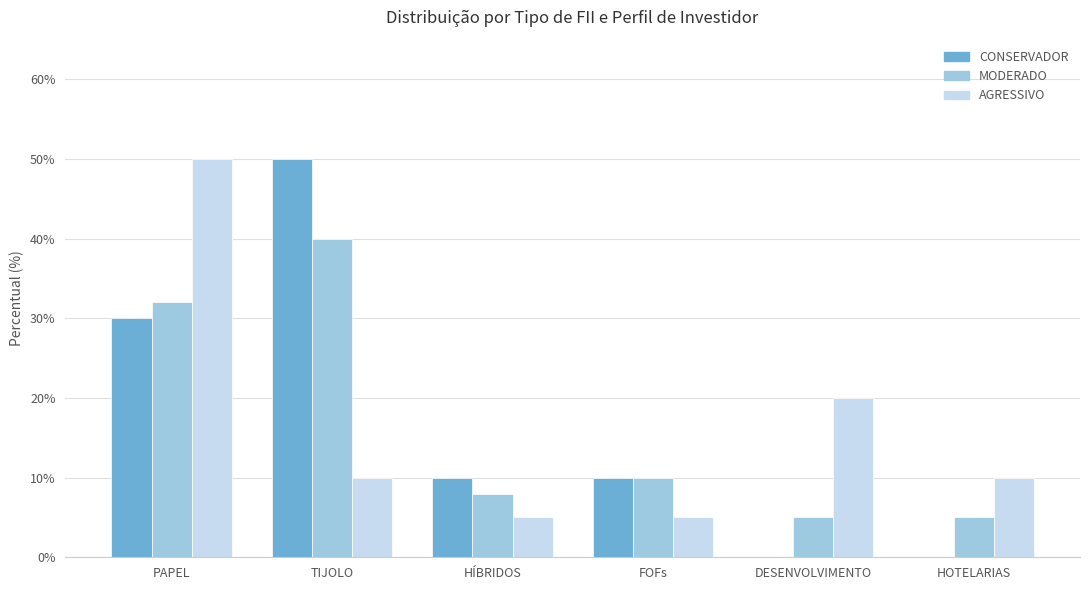

Where is MODERADO nearest to the value 0?

DESENVOLVIMENTO